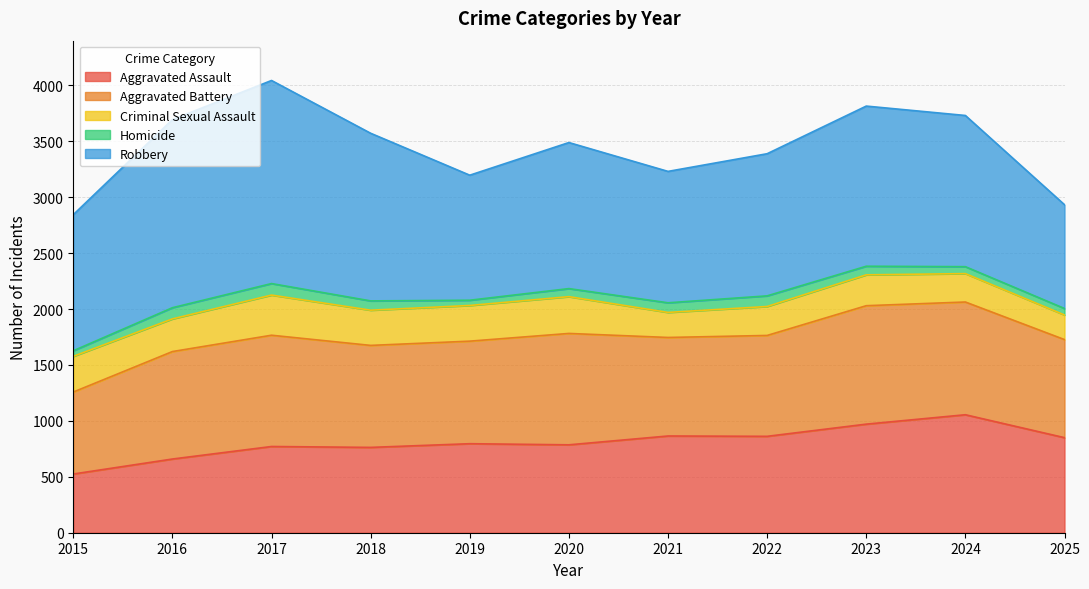

True or false: Aggravated Assault and Criminal Sexual Assault intersect in this chart.

False